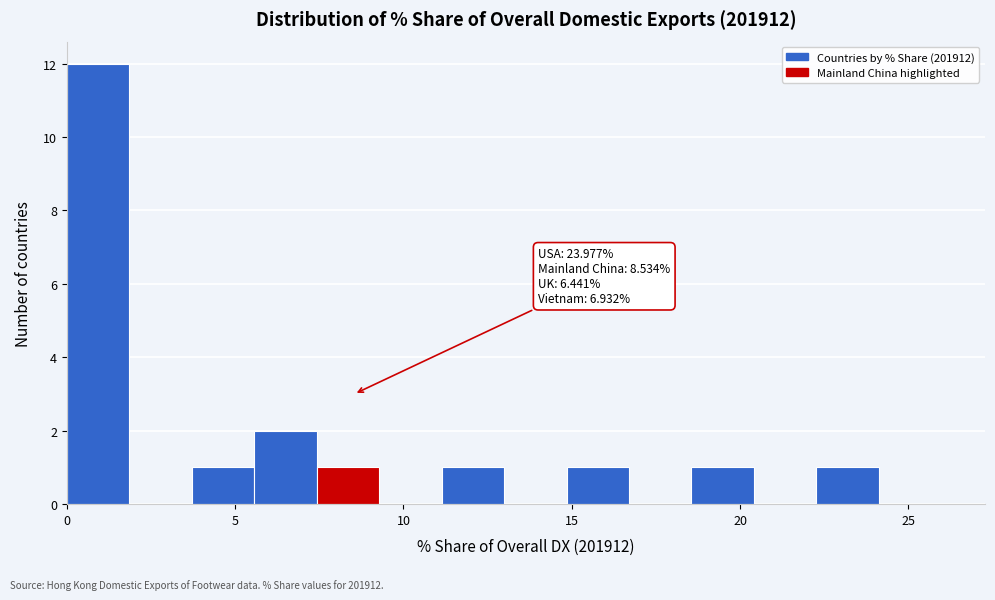

Around what value on the x-axis is the tallest bar? Give the approximate position of its centre, as read against the axis.

1.0